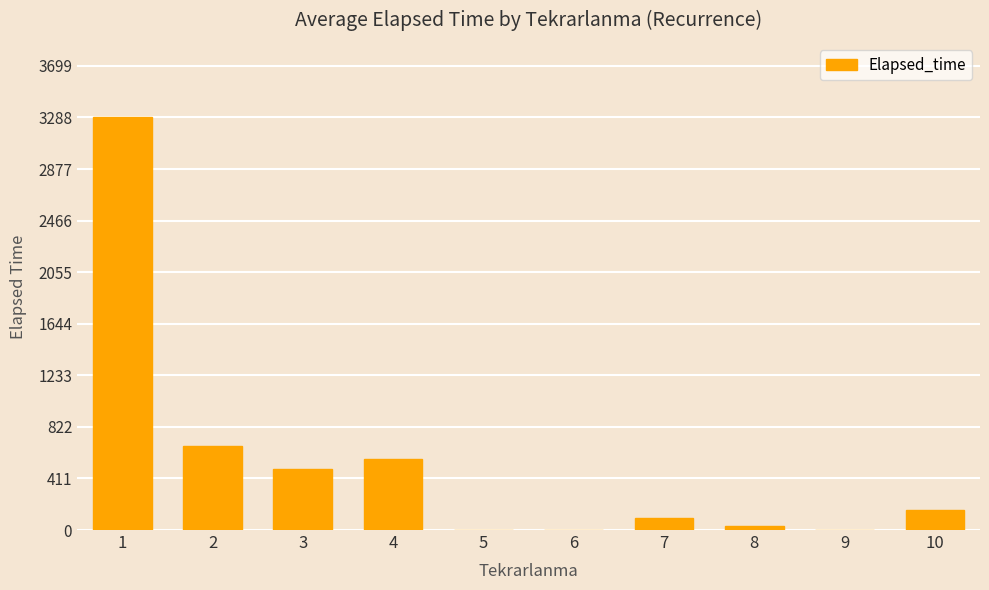

Where is the data nearest to the value 1645?

2